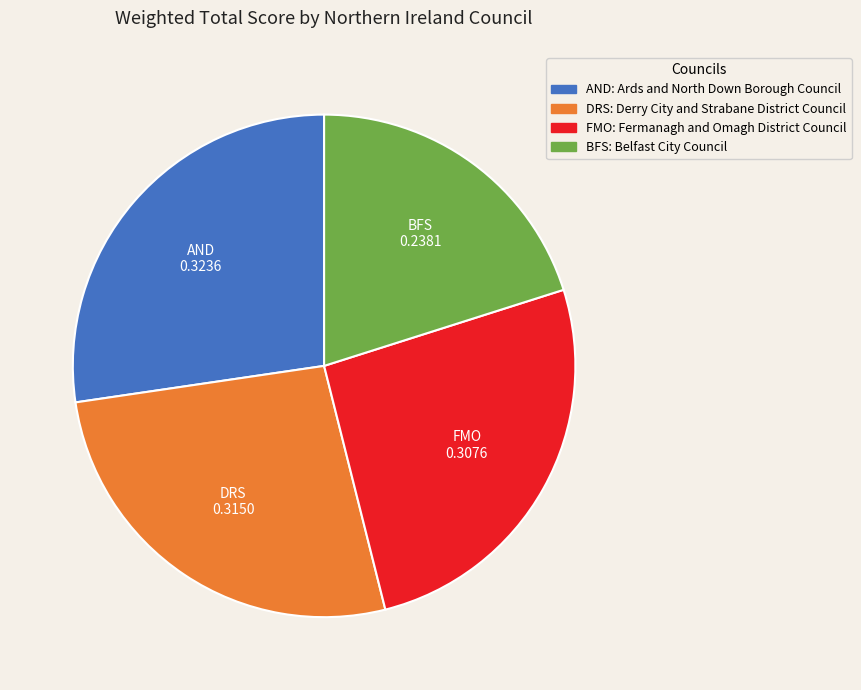

Rank the categories by value from highest to lowest.

AND, DRS, FMO, BFS